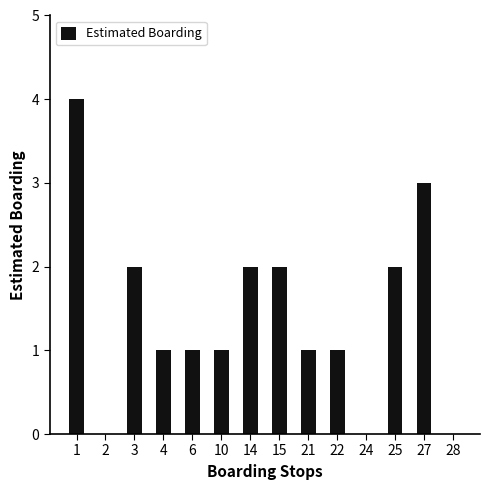

Reading right to left, list all the values displayed in this chart.

28=0	27=3	25=2	24=0	22=1	21=1	15=2	14=2	10=1	6=1	4=1	3=2	2=0	1=4